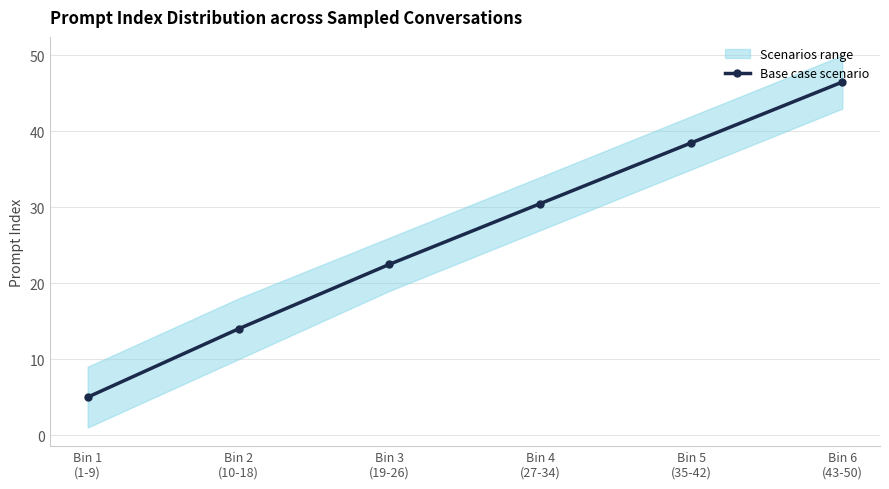

The chart shows a value of 14.3 at Bin 5
(35-42). True or false?

False